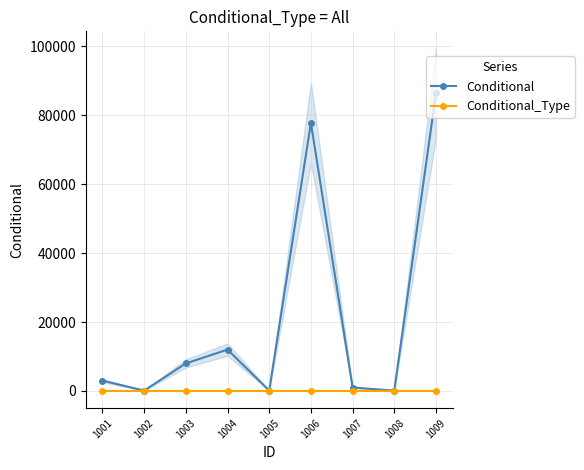

Where is the first local minimum for Conditional?

1002